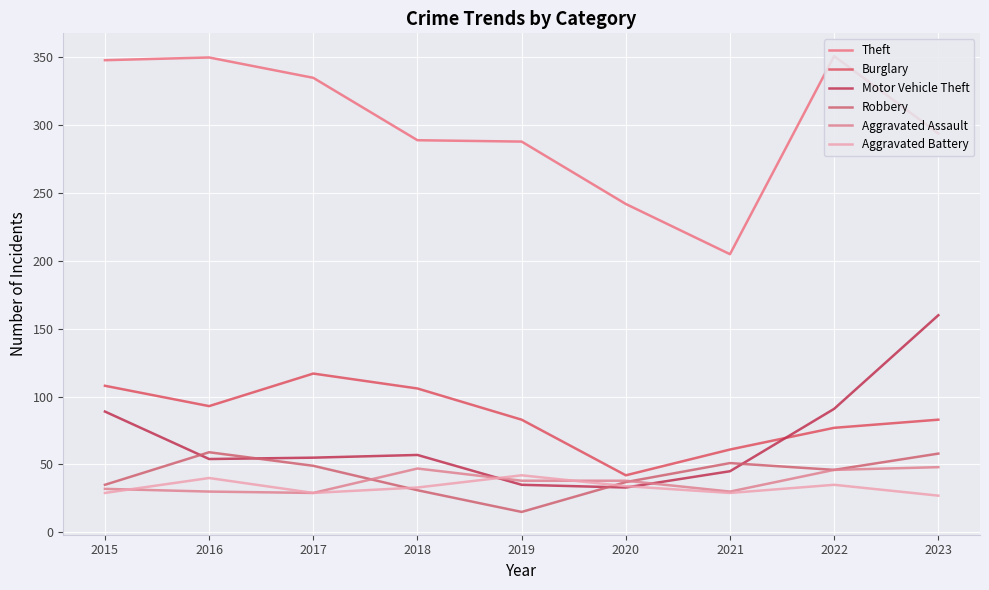

What is the average value of the Aggravated Assault series?

38